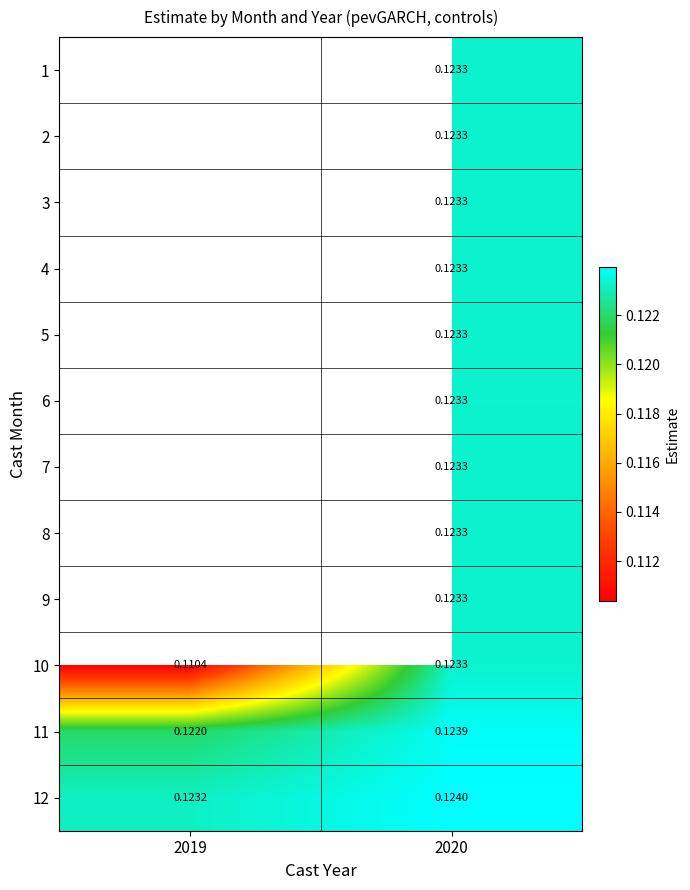

Is the value of 12 at 2019 greater than the value of 5 at 2020?

No